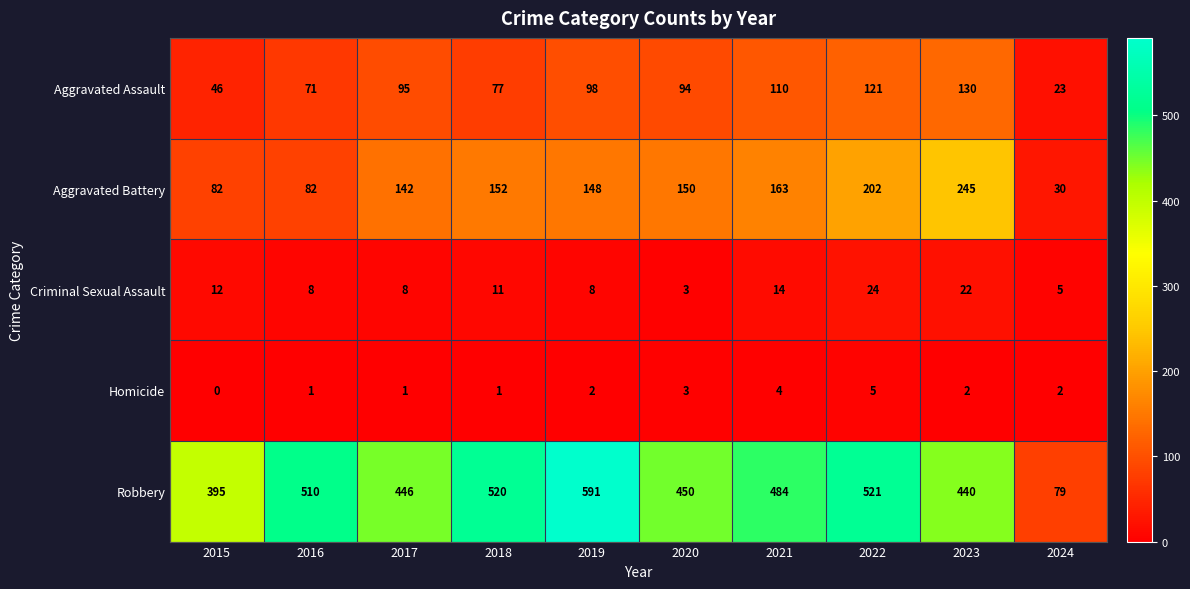

What is the sum of all Aggravated Battery values?

1396